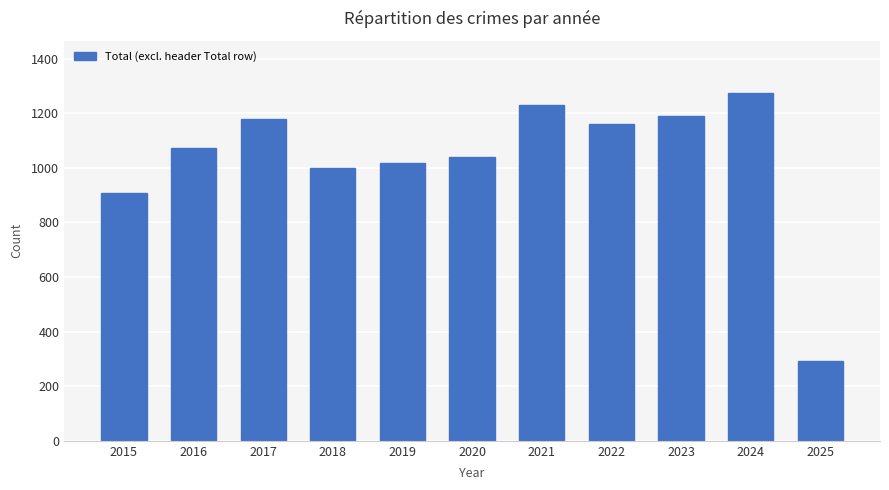

Are the bars horizontal?

No